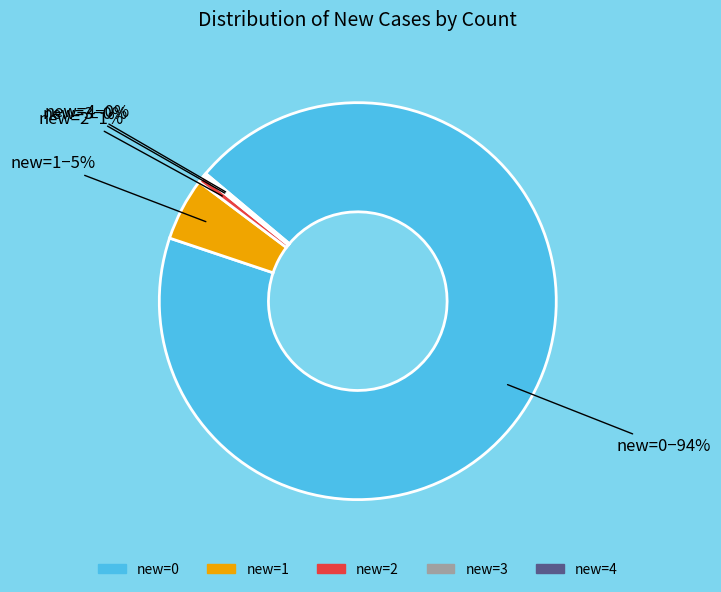

Does new=1 represent more than half of the total?

No